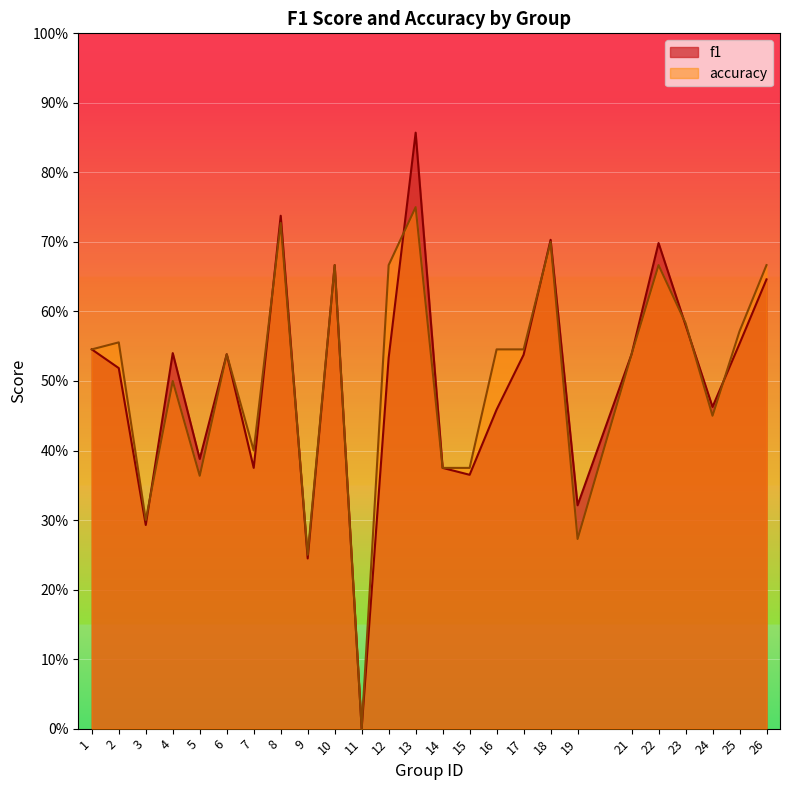

The value of accuracy at 19 is 0.1. True or false?

False